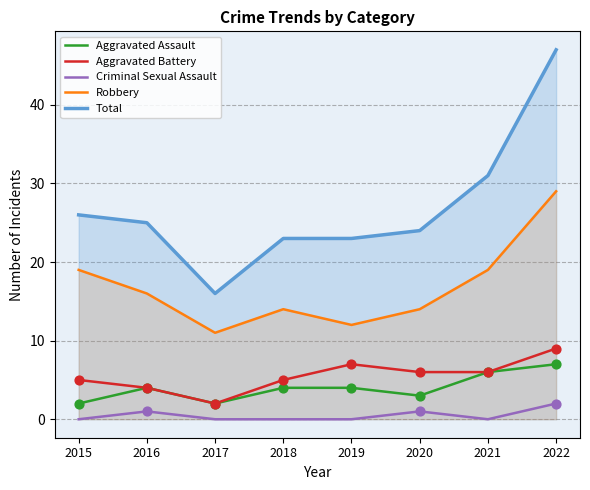

Is the value of Criminal Sexual Assault at 2016 greater than the value of Aggravated Battery at 2022?

No